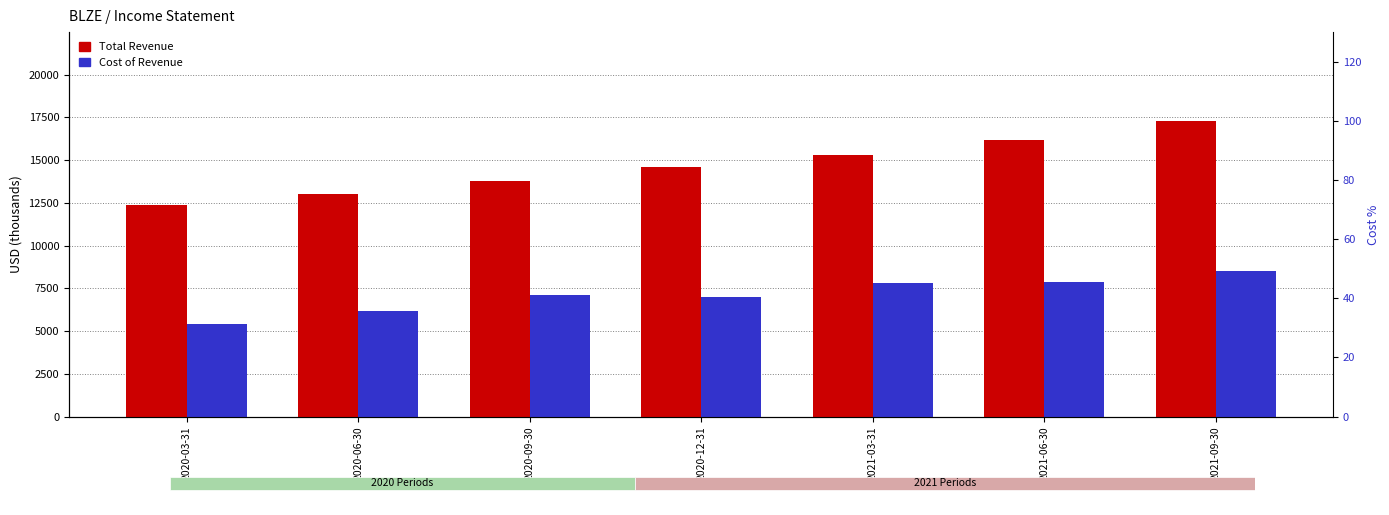

What is the spread (max minus min) of values at 2021-09-30?

8800